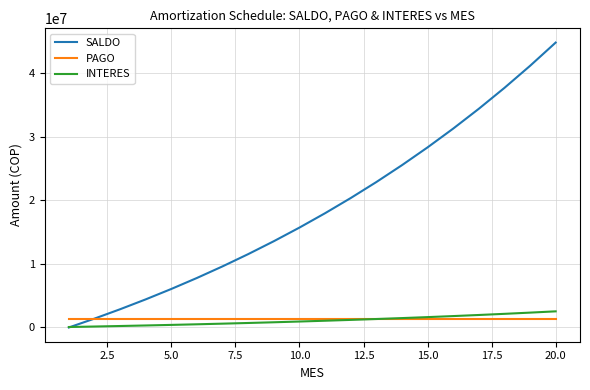

Which series has the largest range (max minus min)?

SALDO